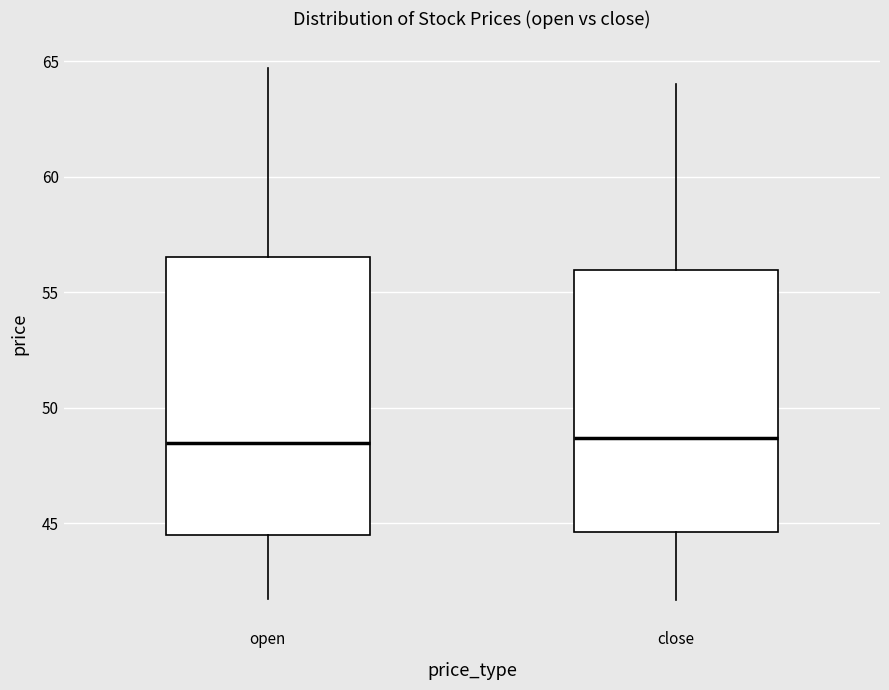

Reading left to right, transcribe this box plot: for each box, give where its median line is, the range the box spans, and where its two whiskers end, as read against the y-axis. The values are not printed on the chart, so give them approximately, as read against the axis.

open: median 48.5, box 44.5 to 56.5, whiskers 41.5 to 64.5
close: median 48.5, box 44.5 to 56.0, whiskers 41.5 to 64.0